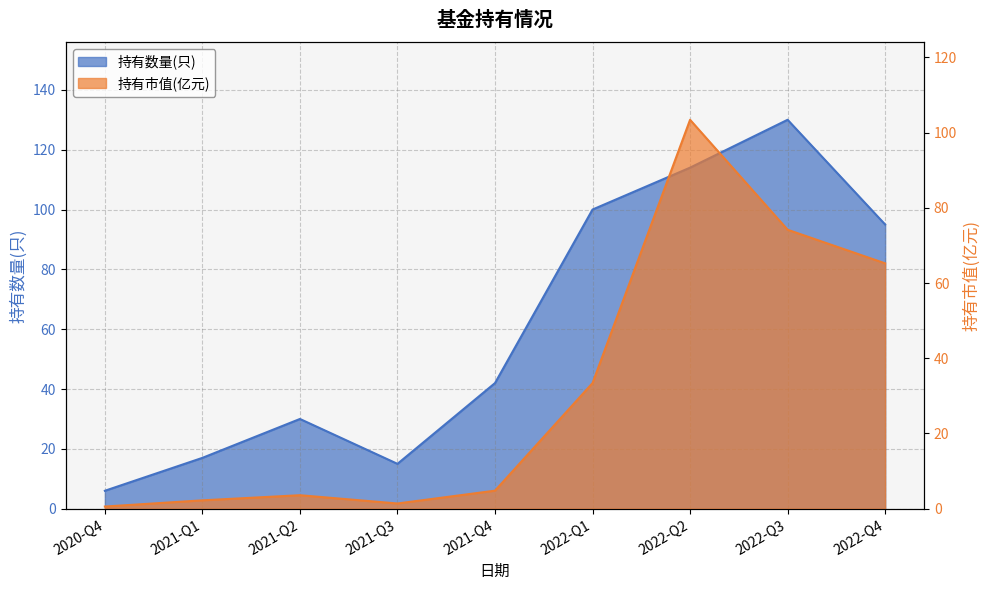

How many data points does each series have?

9